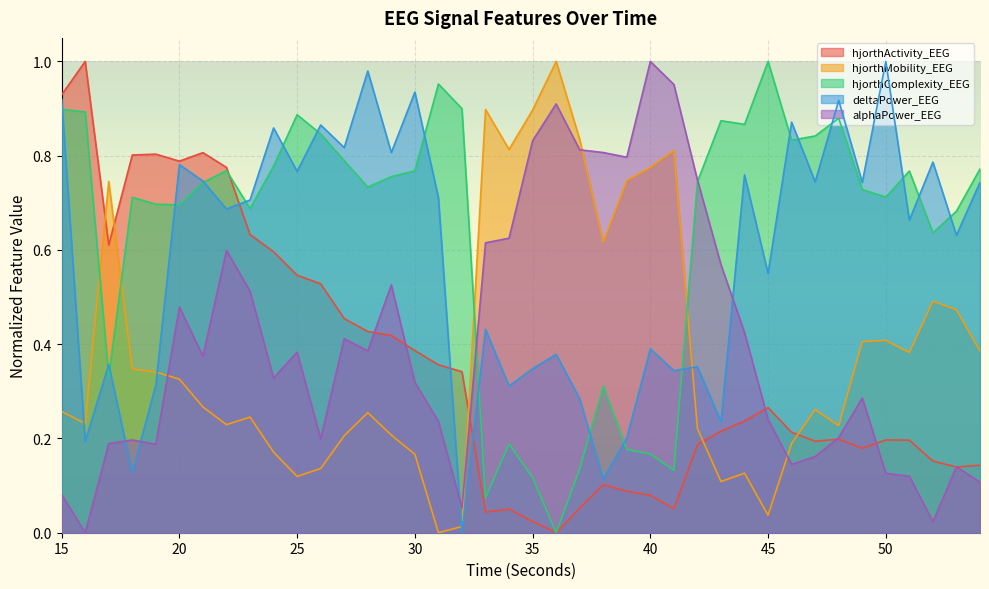

What is the difference between the second highest and second lowest values in the alphaPower_EEG series?

0.9